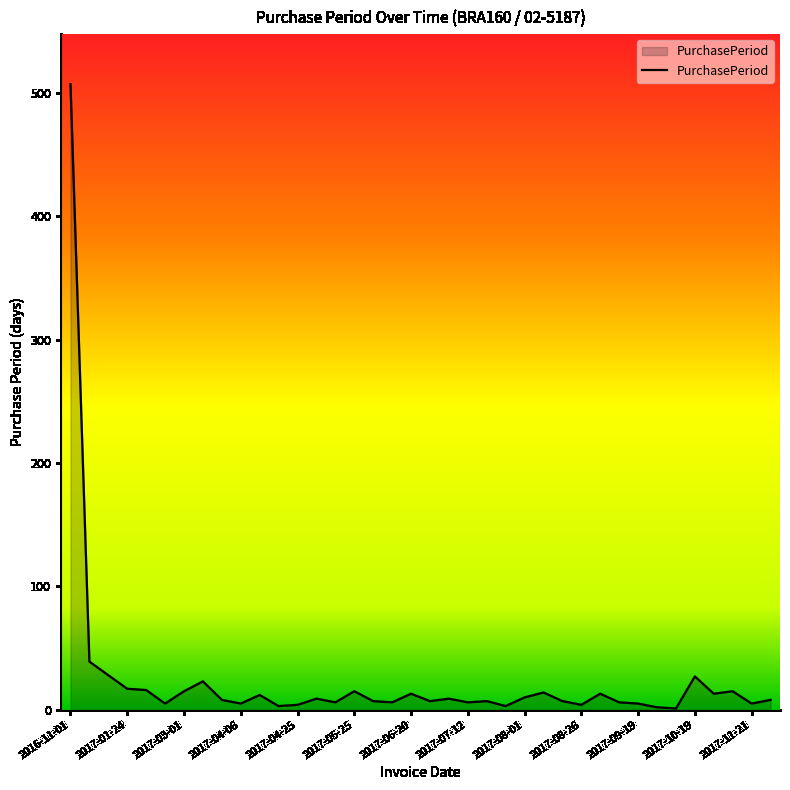

What is the maximum value shown in the chart?

507